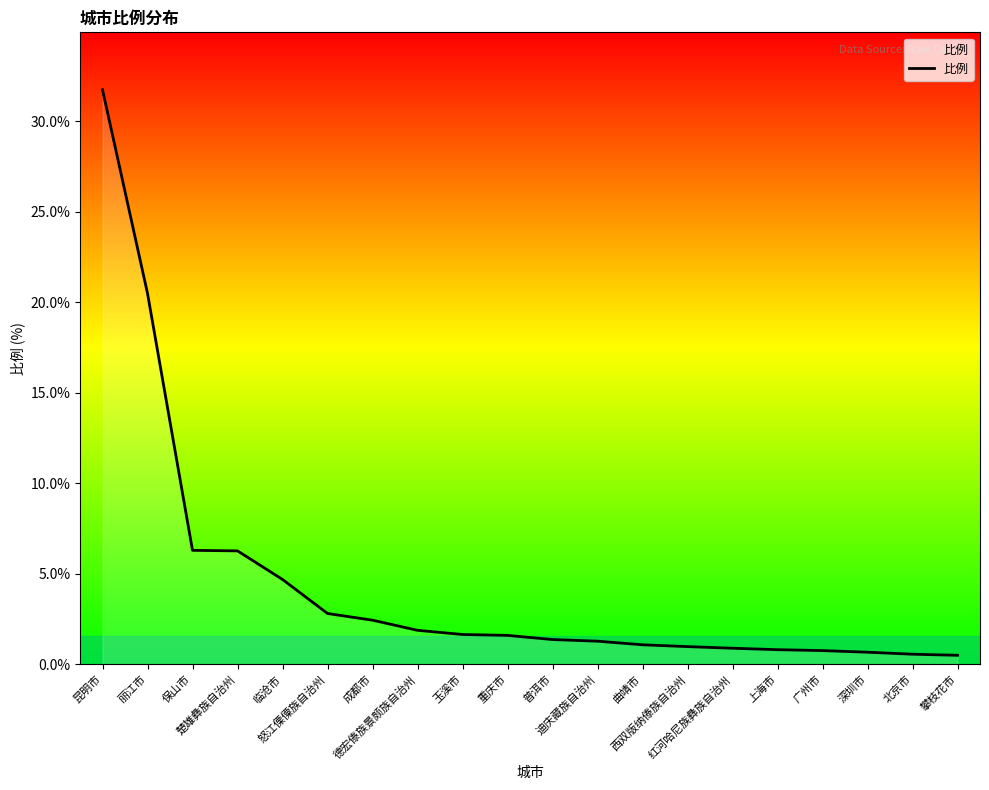

What is the change in value from 玉溪市 to 曲靖市?

-0.6